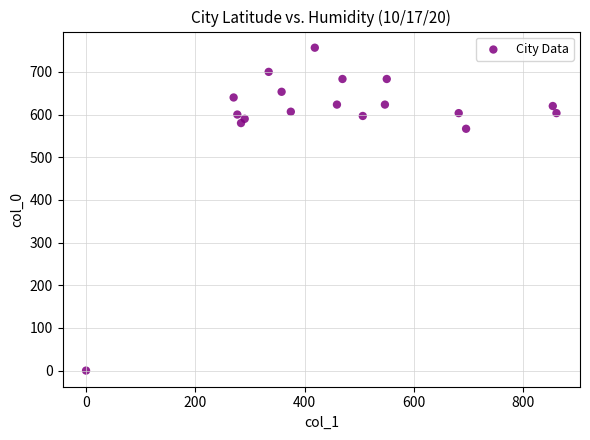

What Y value in the scatter plot is closest to 378?

566.7